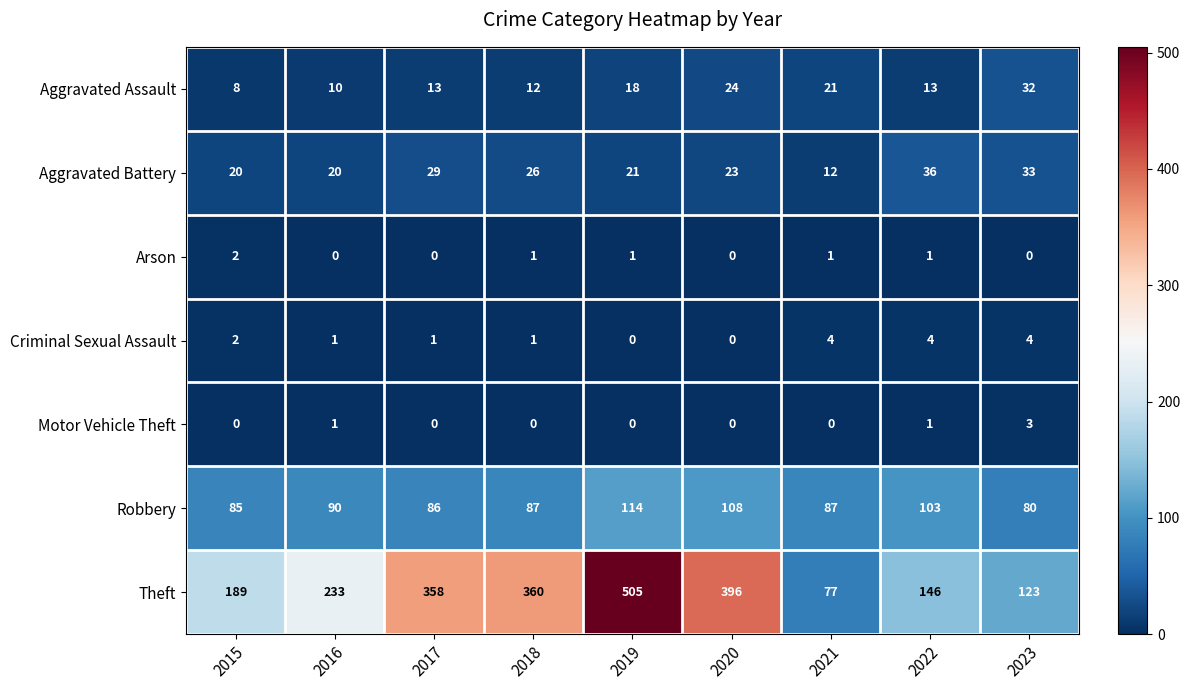

At 2021, list the series in order from smallest to largest.

Motor Vehicle Theft, Arson, Criminal Sexual Assault, Aggravated Battery, Aggravated Assault, Theft, Robbery